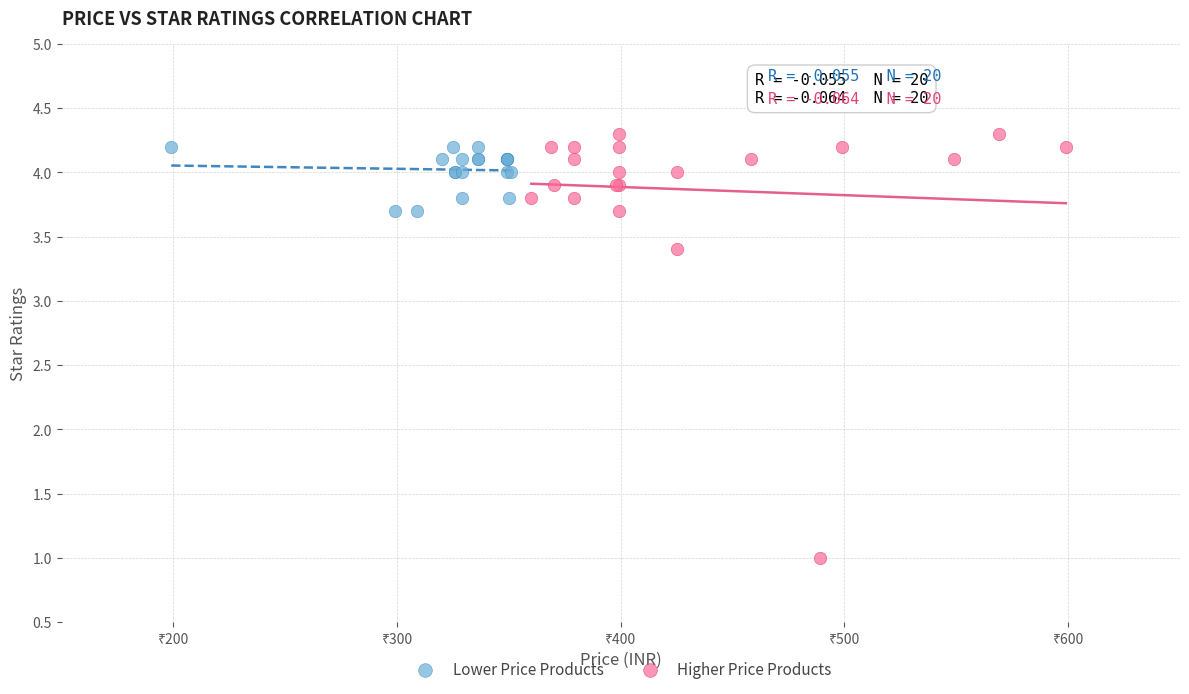

Which series has the widest spread of Y values?

Higher Price Products